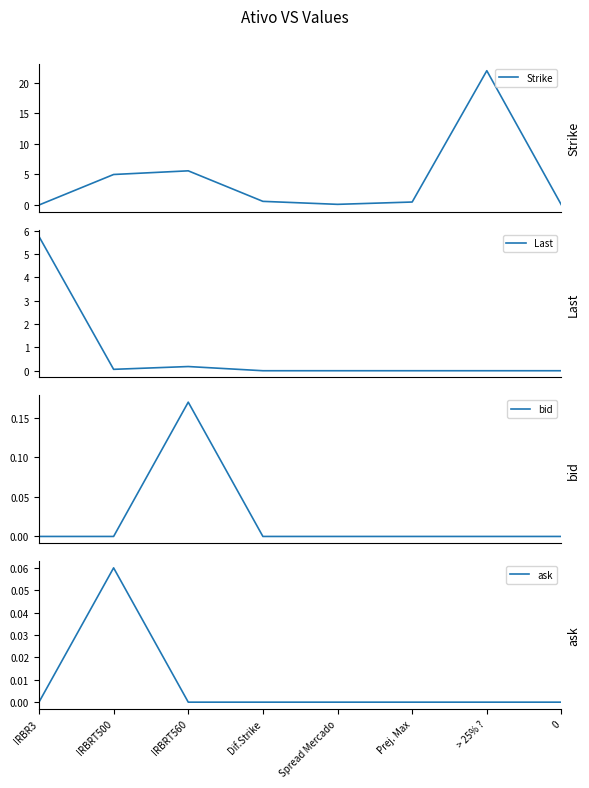

The Strike series shows 5.6 at IRBRT560. True or false?

True